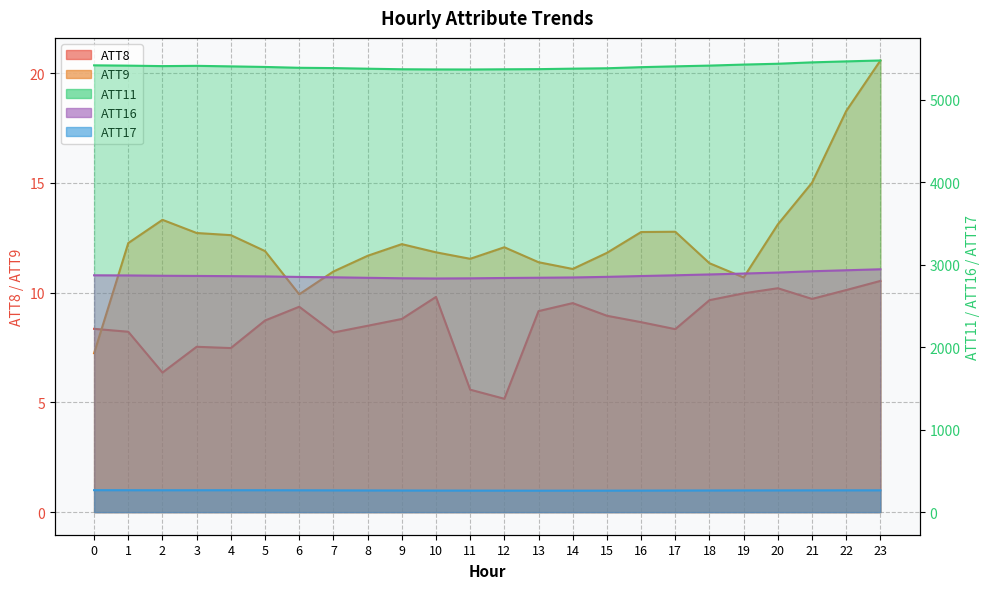

Rank the series by their maximum value, from lowest to highest.

ATT8, ATT9, ATT17, ATT16, ATT11